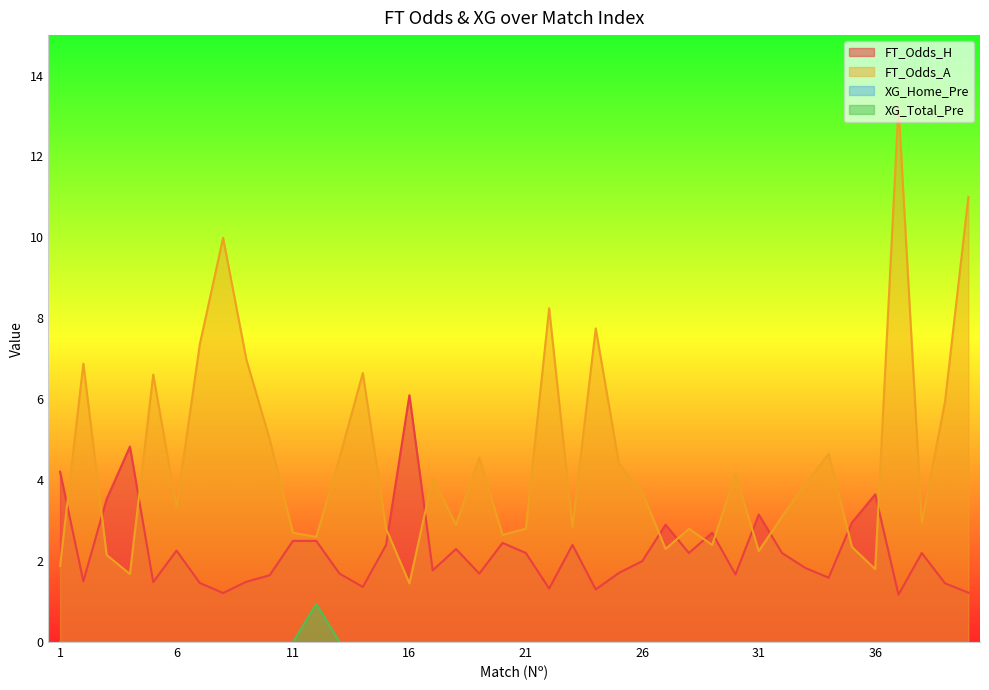

What is the total value across all series at 28?

5.0